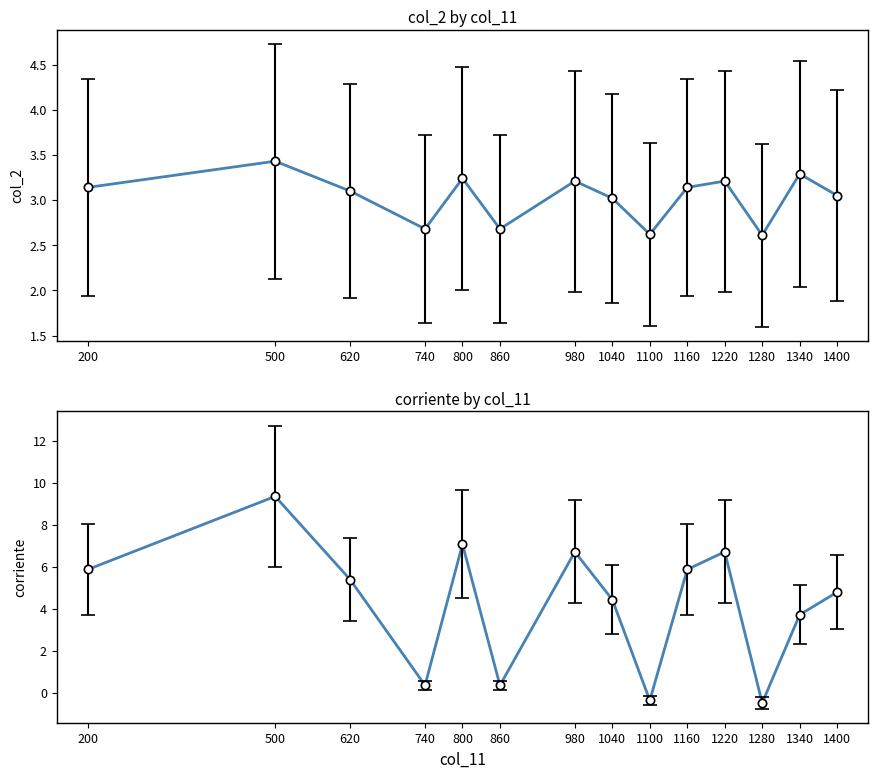

Which series changed the most between 500 and 1280?

corriente